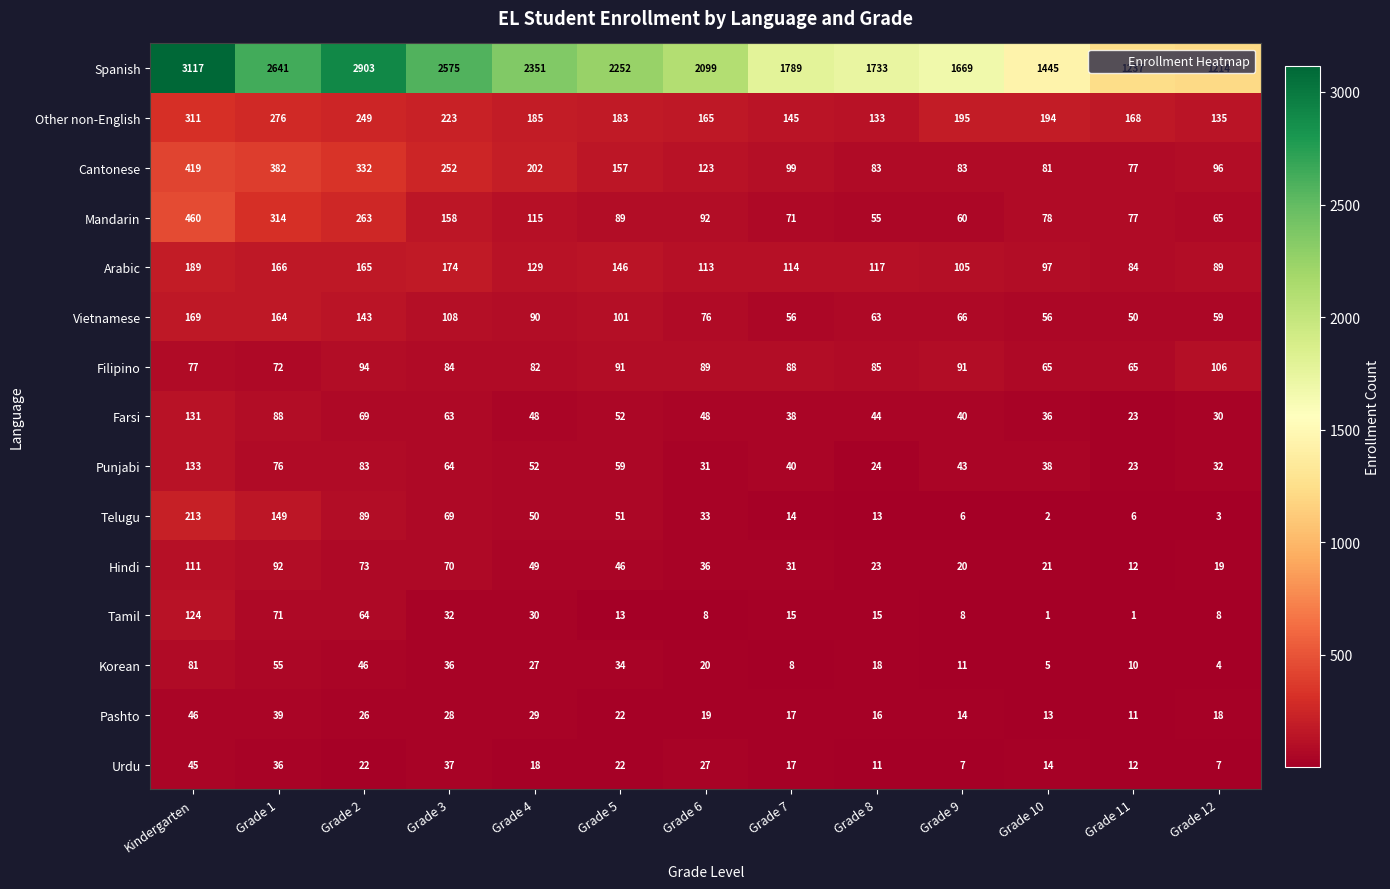

The value of Filipino at Grade 2 is 94. True or false?

True